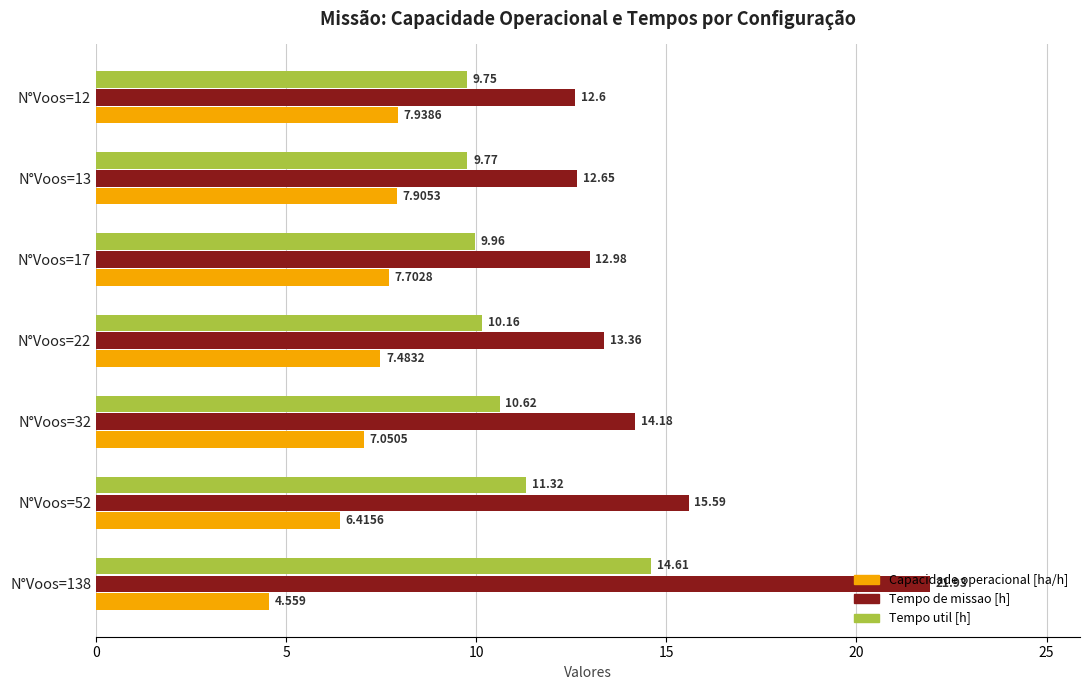

Which series has the largest range (max minus min)?

Tempo de missao [h]